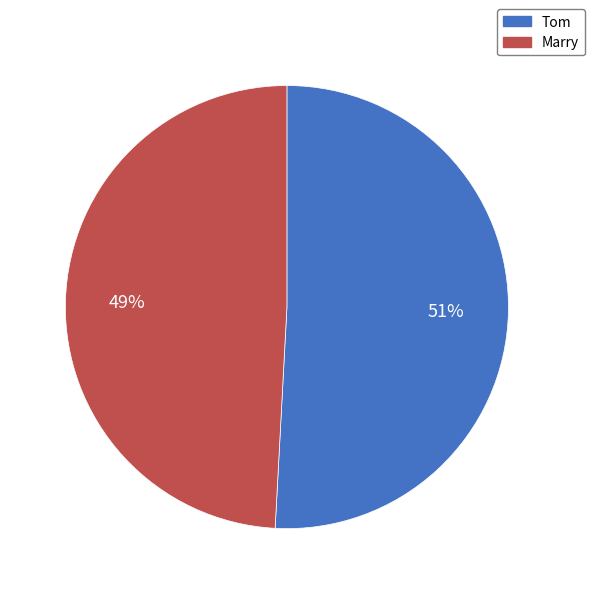

True or false: Marry accounts for 37% of the total.

False